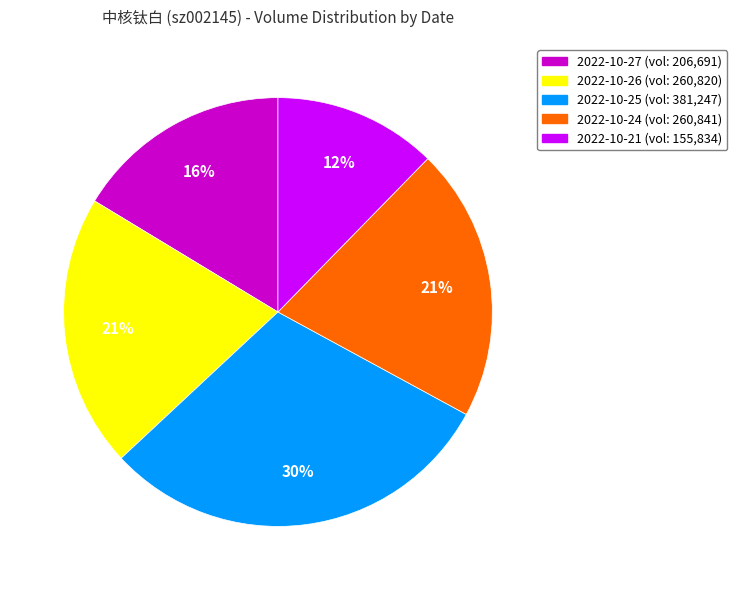

What is the smallest slice in the pie chart?

2022-10-21